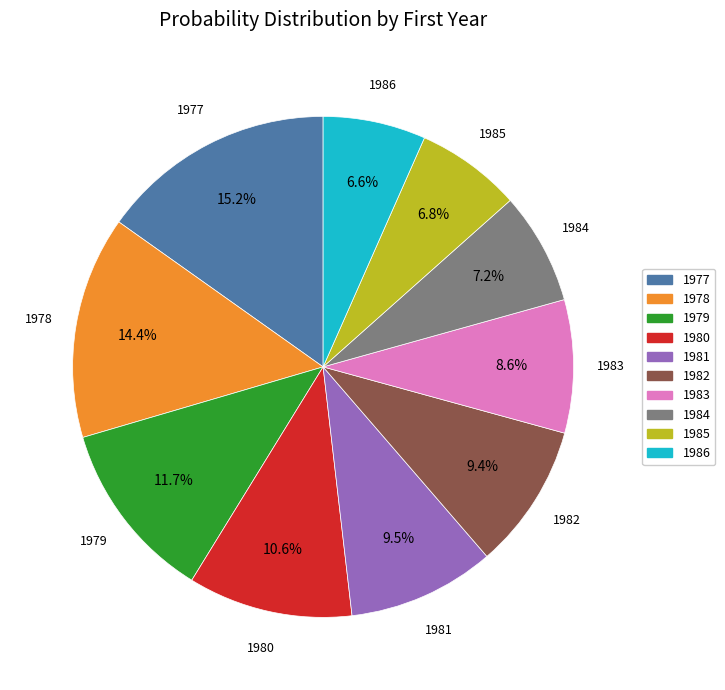

To the nearest percent, what is the average slice percentage?

10%